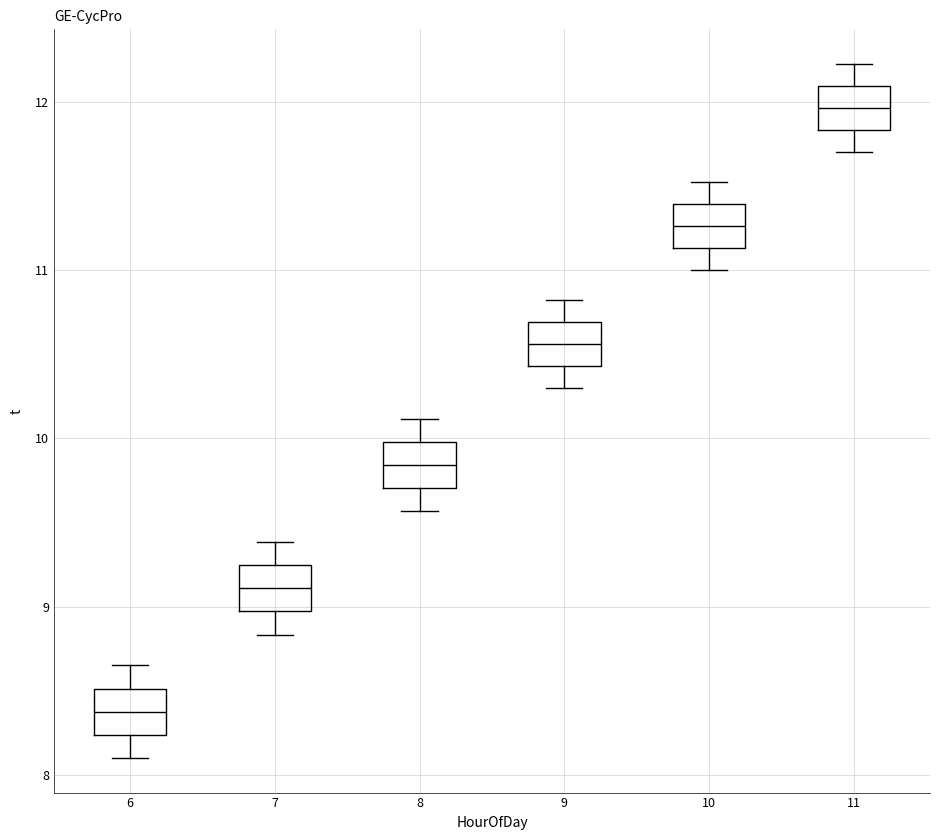

Reading left to right, read every box against the y-axis: the position of its median line, the range the box covers, and the ends of its whiskers. The values are not printed on the chart, so give them approximately, as read against the axis.

6: median 8.4, box 8.2 to 8.5, whiskers 8.1 to 8.7
7: median 9.1, box 9.0 to 9.2, whiskers 8.8 to 9.4
8: median 9.8, box 9.7 to 10.0, whiskers 9.6 to 10.1
9: median 10.6, box 10.4 to 10.7, whiskers 10.3 to 10.8
10: median 11.3, box 11.1 to 11.4, whiskers 11.0 to 11.5
11: median 12.0, box 11.8 to 12.1, whiskers 11.7 to 12.2